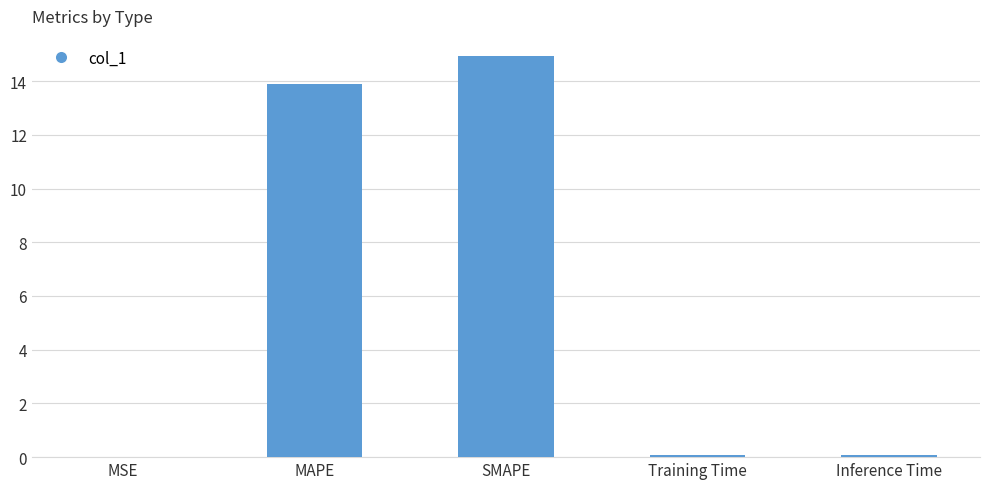

What is the approximate value at SMAPE?

14.9